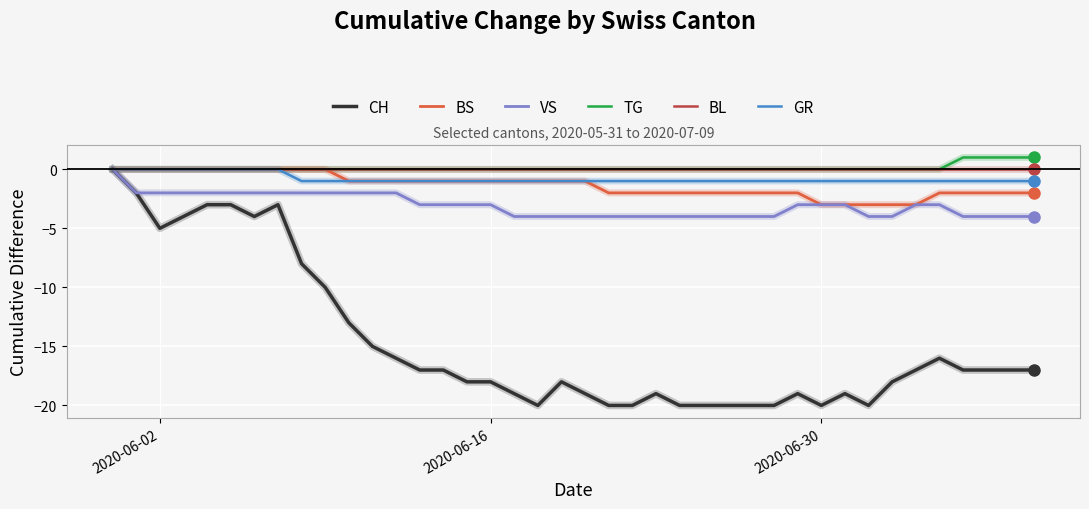

Reading left to right, list all the values displayed in this chart.

CH: 0	-2	-5	-4	-3	-3	-4	-3	-8	-10	-13	-15	-16	-17	-17	-18	-18	-19	-20	-18	-19	-20	-20	-19	-20	-20	-20	-20	-20	-19	-20	-19	-20	-18	-17	-16	-17	-17	-17	-17
BS: 0	0	0	0	0	0	0	0	0	0	-1	-1	-1	-1	-1	-1	-1	-1	-1	-1	-1	-2	-2	-2	-2	-2	-2	-2	-2	-2	-3	-3	-3	-3	-3	-2	-2	-2	-2	-2
VS: 0	-2	-2	-2	-2	-2	-2	-2	-2	-2	-2	-2	-2	-3	-3	-3	-3	-4	-4	-4	-4	-4	-4	-4	-4	-4	-4	-4	-4	-3	-3	-3	-4	-4	-3	-3	-4	-4	-4	-4
TG: 0	0	0	0	0	0	0	0	0	0	0	0	0	0	0	0	0	0	0	0	0	0	0	0	0	0	0	0	0	0	0	0	0	0	0	0	1	1	1	1
BL: 0	0	0	0	0	0	0	0	0	0	0	0	0	0	0	0	0	0	0	0	0	0	0	0	0	0	0	0	0	0	0	0	0	0	0	0	0	0	0	0
GR: 0	0	0	0	0	0	0	0	-1	-1	-1	-1	-1	-1	-1	-1	-1	-1	-1	-1	-1	-1	-1	-1	-1	-1	-1	-1	-1	-1	-1	-1	-1	-1	-1	-1	-1	-1	-1	-1